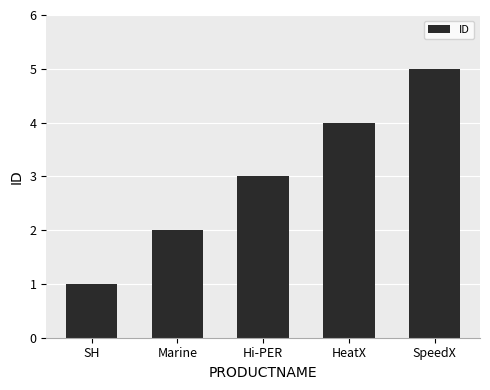

What is the average value?

3